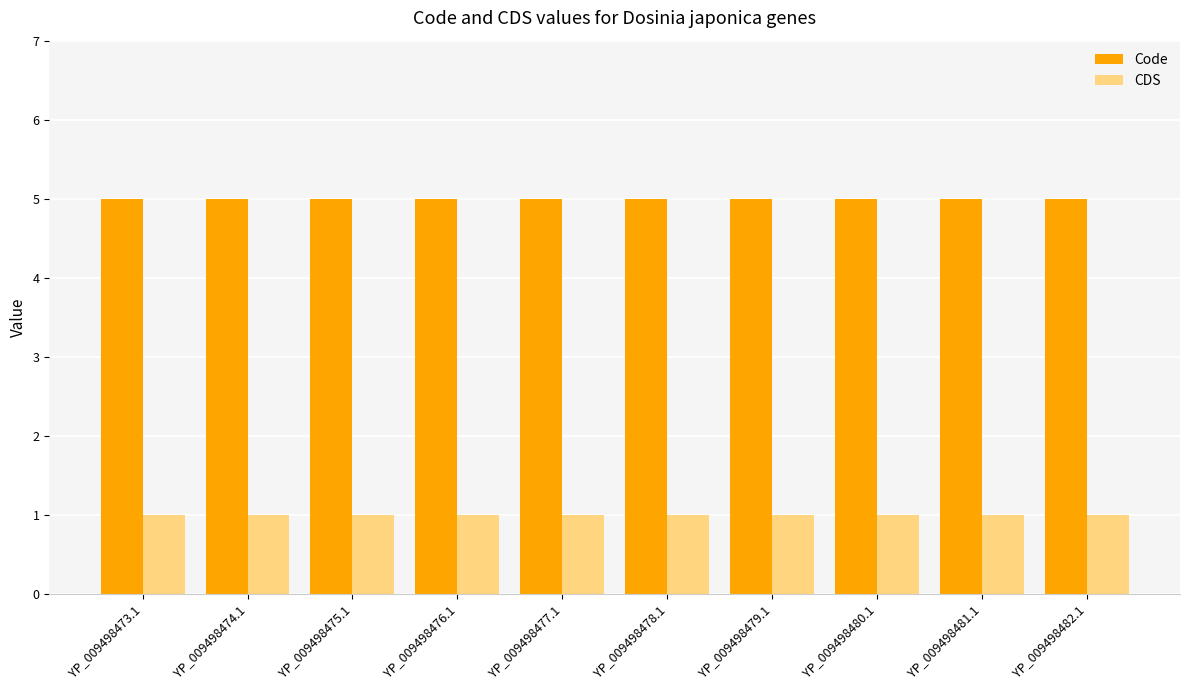

What is the spread (max minus min) of values at YP_009498473.1?

4